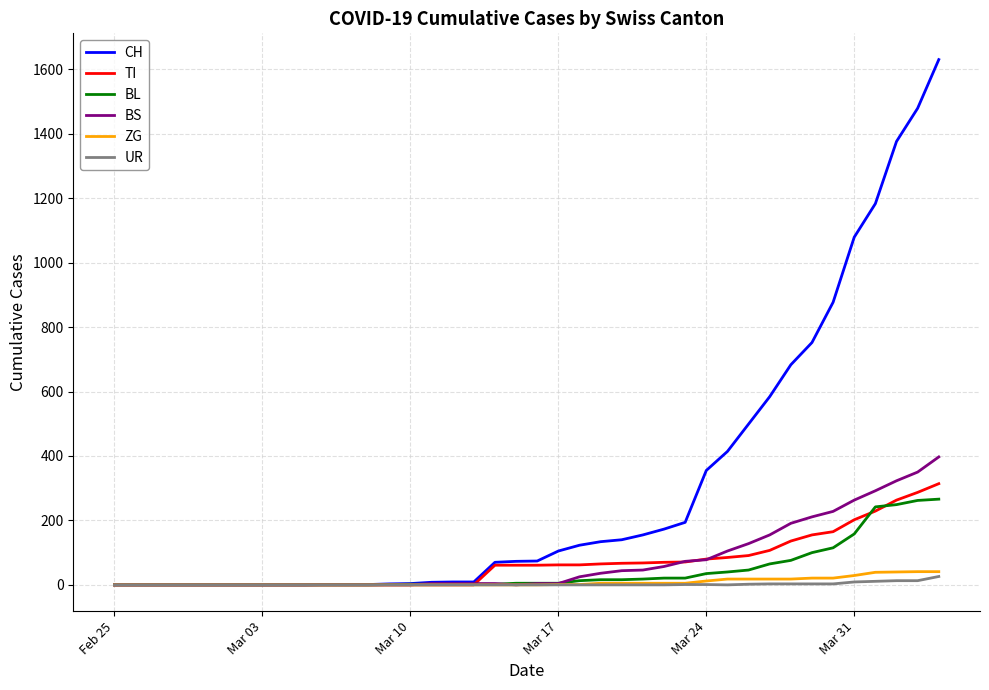

Which series has the widest spread of values?

CH